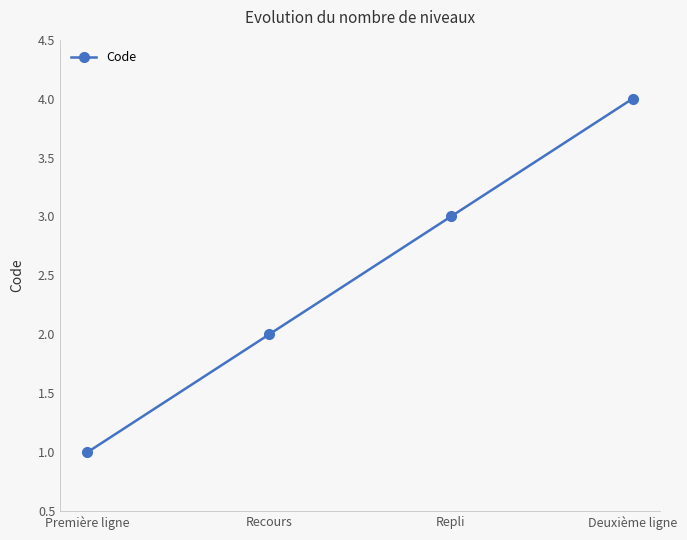

What is the label of the 3rd point from the left?

Repli